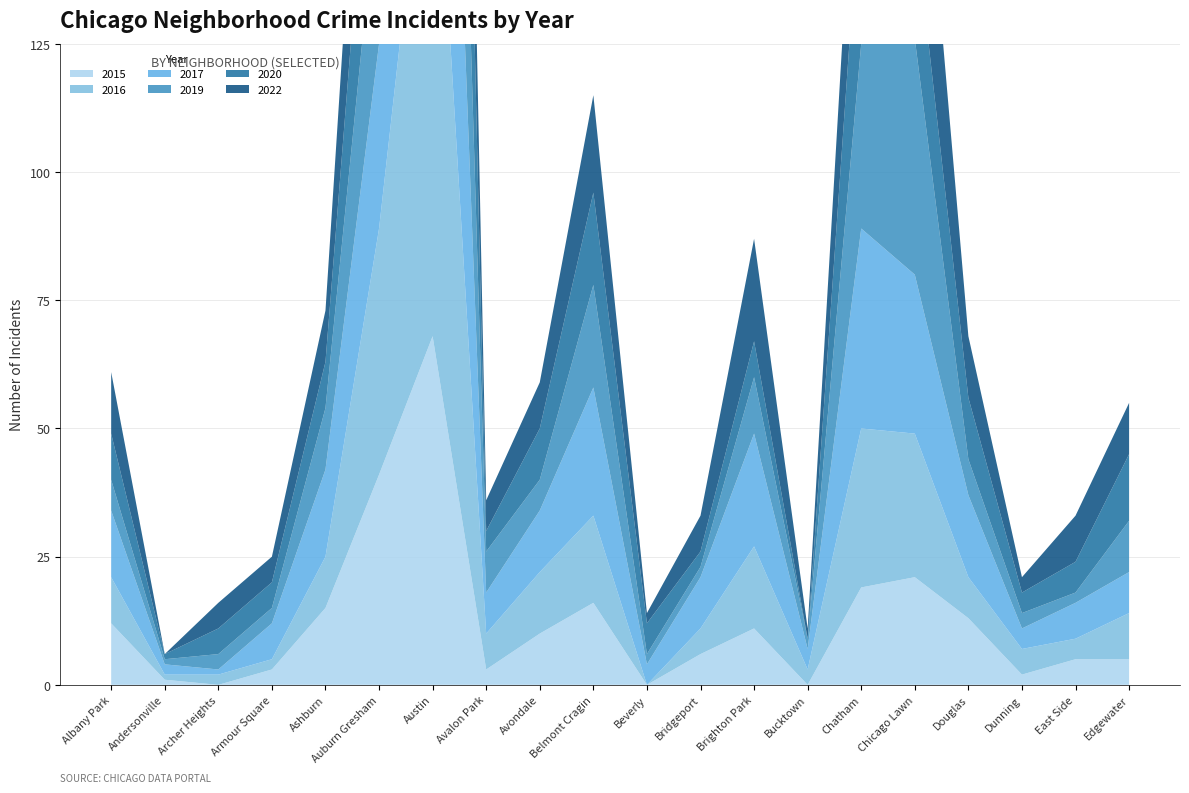

Reading left to right, transcribe all the data shown in this chart.

2015: 12	1	0	3	15	41	68	3	10	16	0	6	11	0	19	21	13	2	5	5
2017: 13	2	1	7	17	36	106	8	12	25	4	10	22	4	39	31	16	4	7	8
2019: 6	1	3	3	12	33	85	8	6	20	2	2	11	2	36	46	7	3	2	10
2020: 9	1	5	5	9	36	100	4	10	18	6	3	7	0	33	23	12	4	6	13
2022: 12	0	5	5	10	40	73	6	9	19	2	7	20	2	30	40	12	3	9	10
2016: 9	1	2	2	10	48	114	7	12	17	0	5	16	3	31	28	8	5	4	9